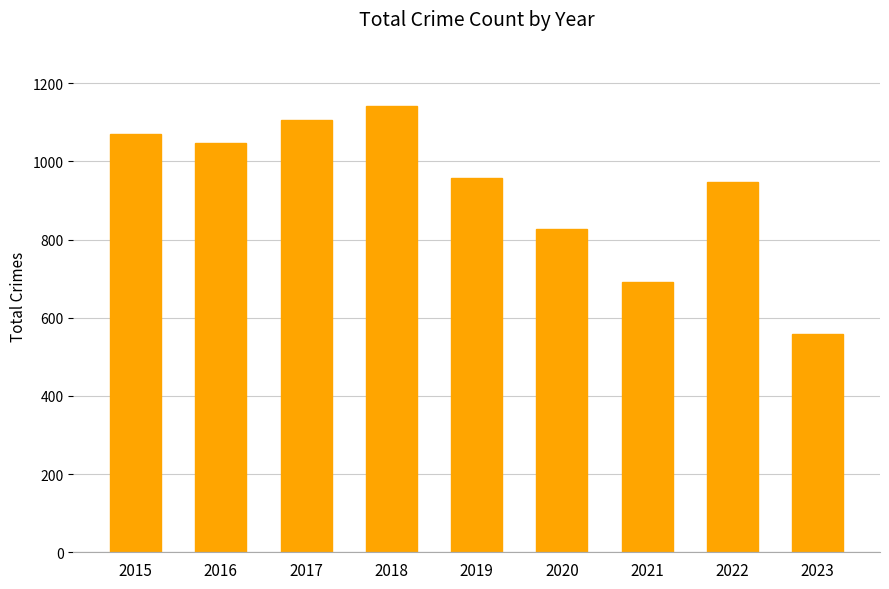

The chart shows a value of 957 at 2019. True or false?

True